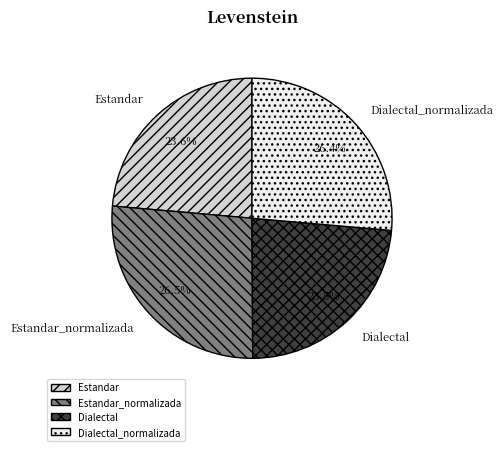

Combined, do Estandar and Dialectal account for over 50%?

No